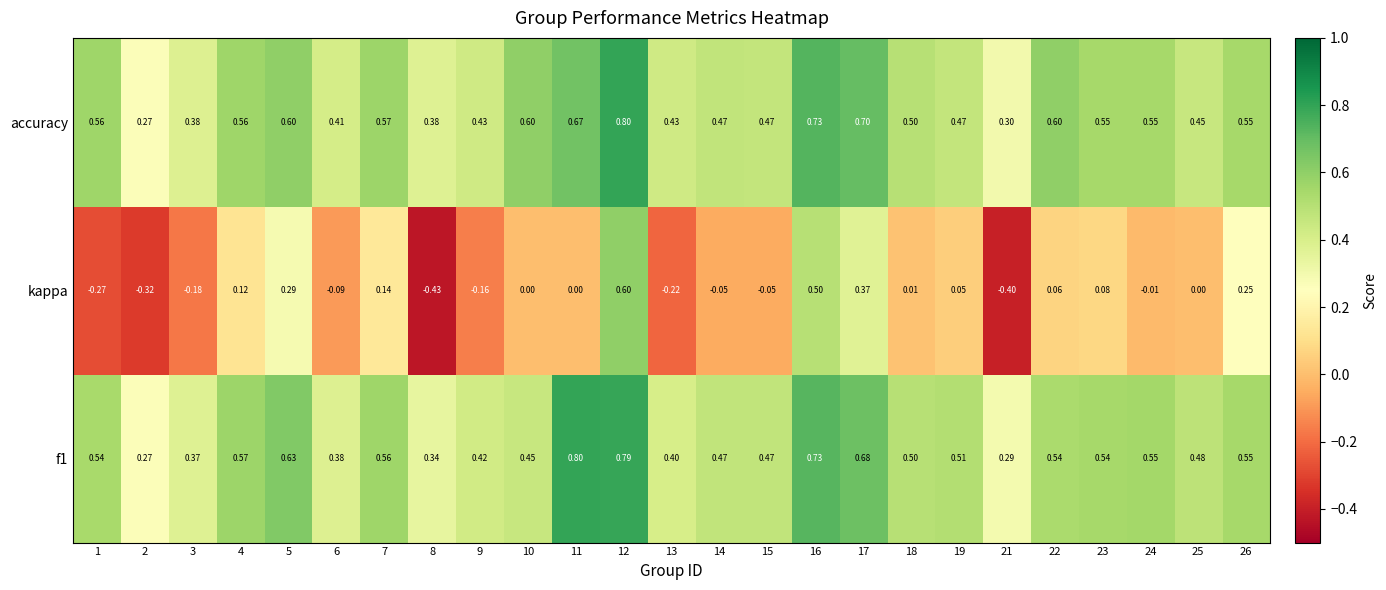

Which series has the largest range (max minus min)?

kappa